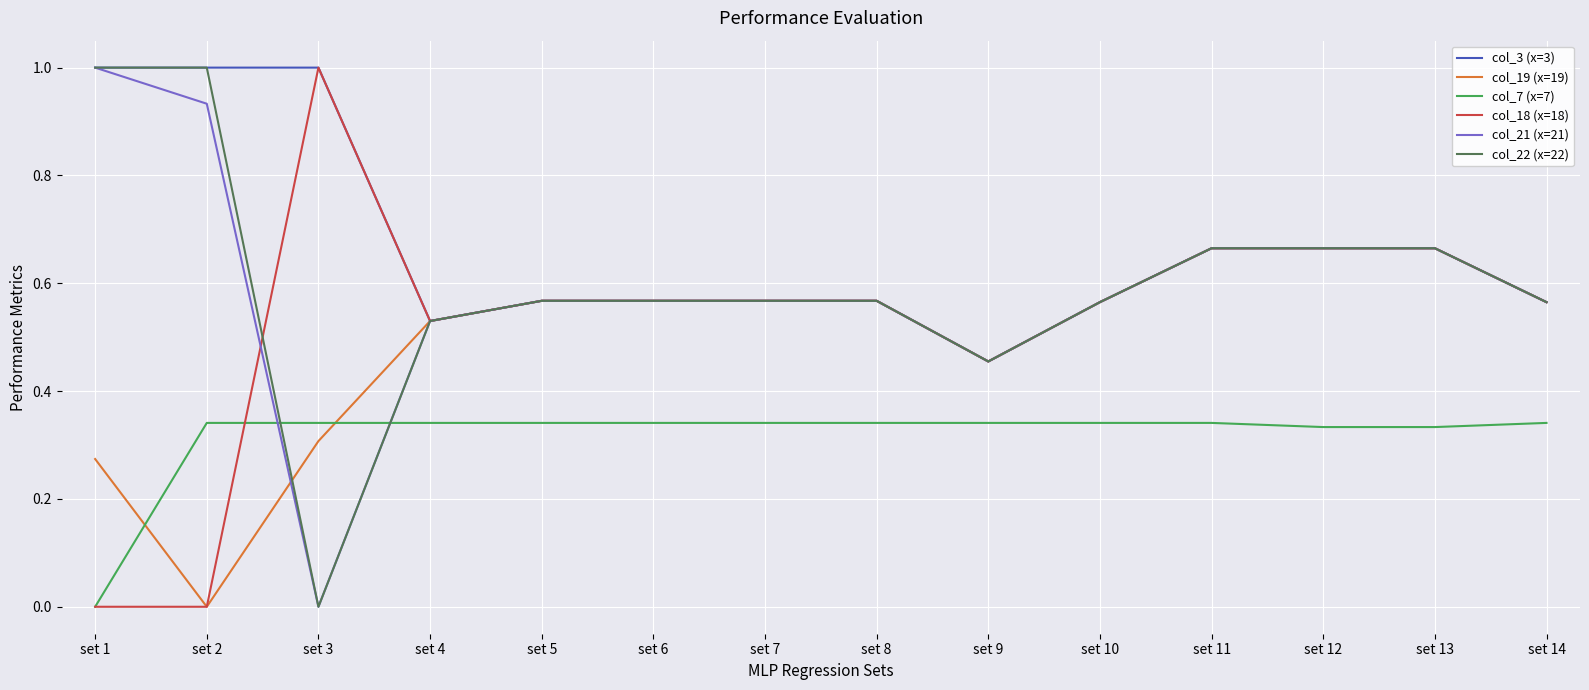

Between which two adjacent categories do col_19 (x=19) and col_7 (x=7) first intersect?

set 1 and set 2